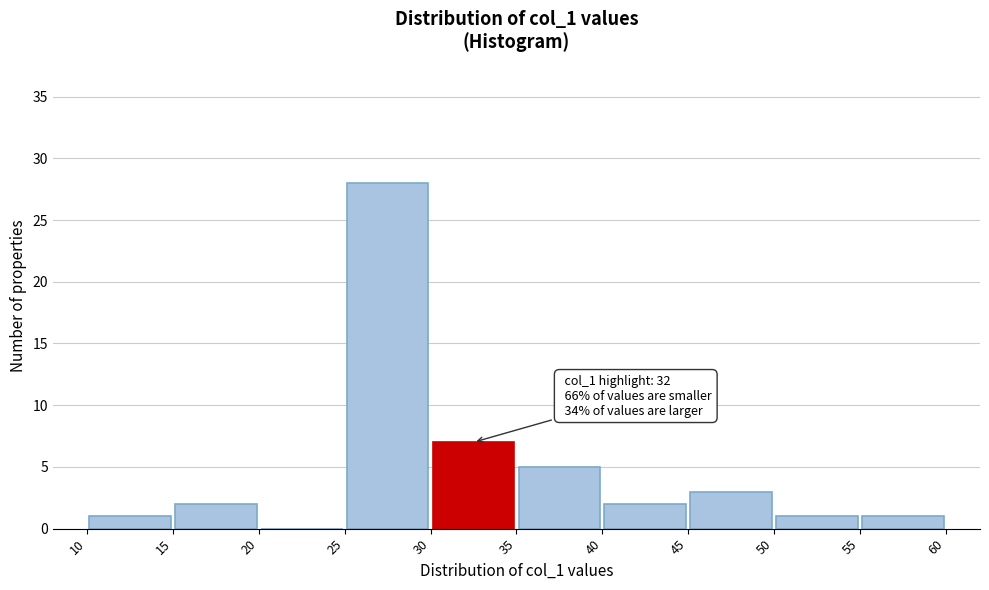

Over which range of the x-axis is the bar tallest?

25 to 30